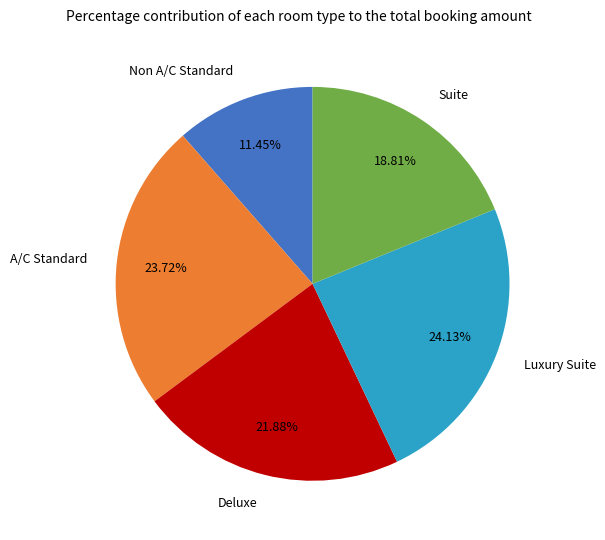

Is there a majority slice in this chart?

No